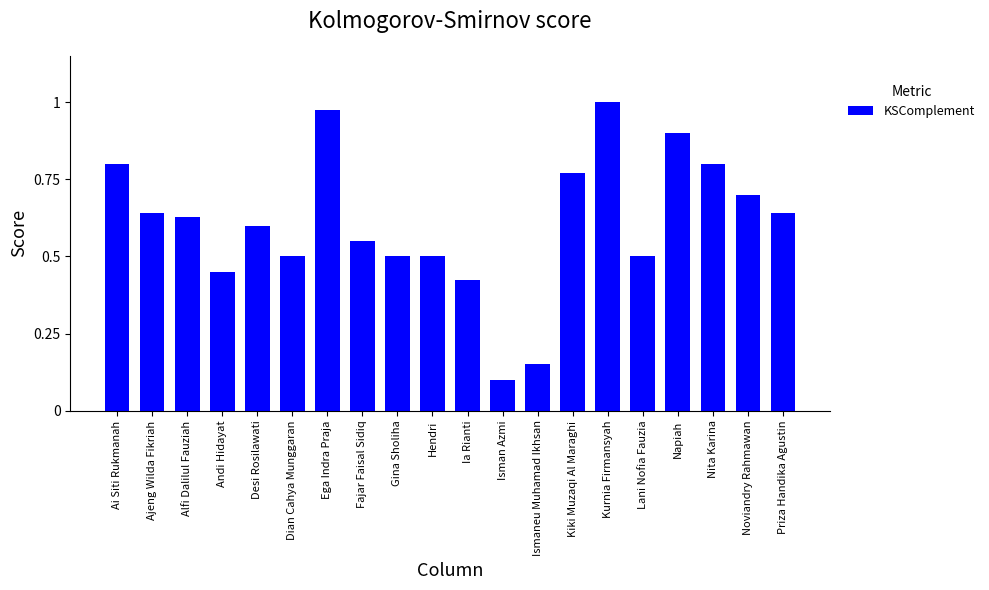

List the labels in order of value, smallest first.

Isman Azmi, Ismaneu Muhamad Ikhsan, Ia Rianti, Andi Hidayat, Dian Cahya Munggaran, Gina Sholiha, Hendri, Lani Nofia Fauzia, Fajar Faisal Sidiq, Desi Rosilawati, Alfi Dalilul Fauziah, Ajeng Wilda Fikriah, Priza Handika Agustin, Noviandry Rahmawan, Kiki Muzaqi Al Maraghi, Ai Siti Rukmanah, Nita Karina, Napiah, Ega Indra Praja, Kurnia Firmansyah